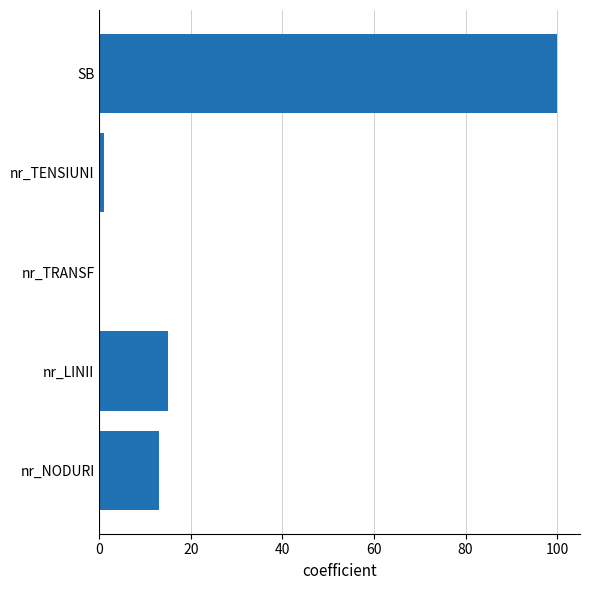

Which has a higher value, nr_LINII or nr_TRANSF?

nr_LINII